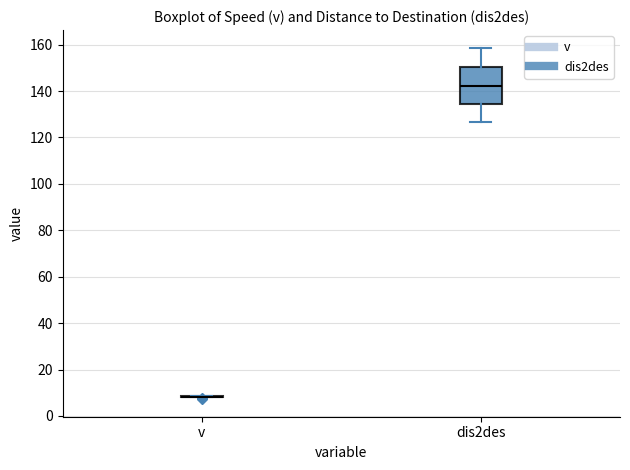

Reading left to right, read every box against the y-axis: the position of its median line, the range the box covers, and the ends of its whiskers. The values are not printed on the chart, so give them approximately, as read against the axis.

v: box collapsed to a line at 8, whiskers 8 to 8
dis2des: median 142, box 134 to 150, whiskers 126 to 158